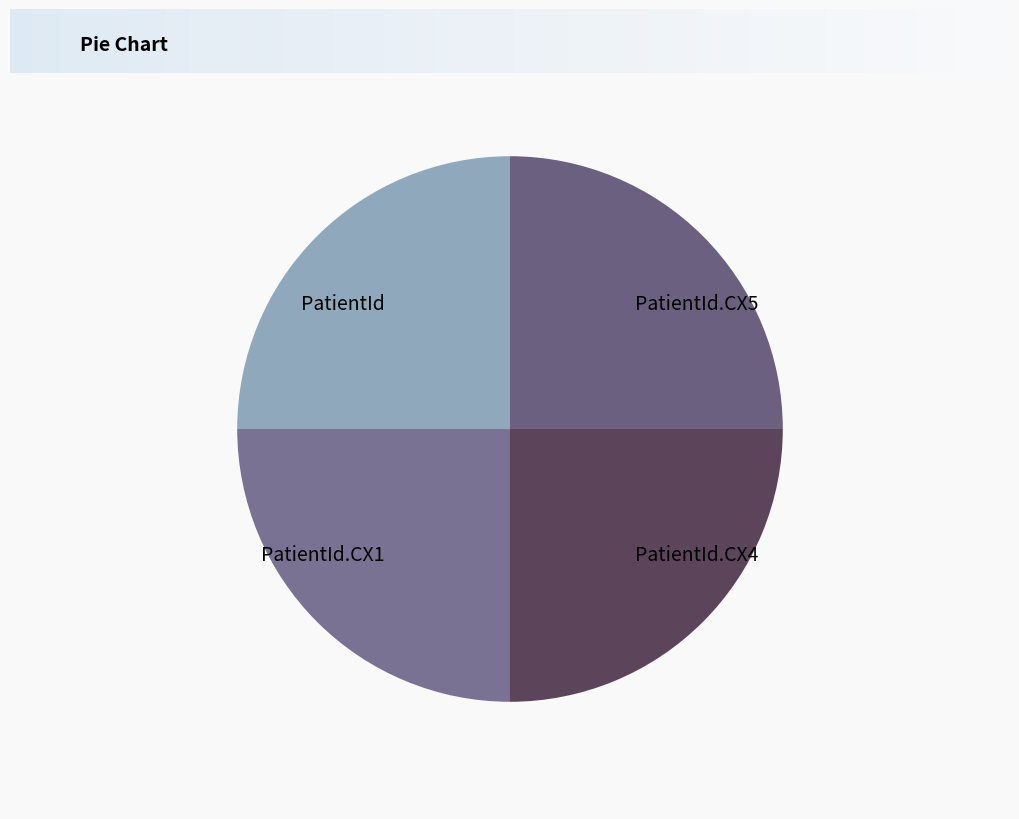

Approximately how many times larger is the value at PatientId.CX4 compared to PatientId.CX5?

1.0